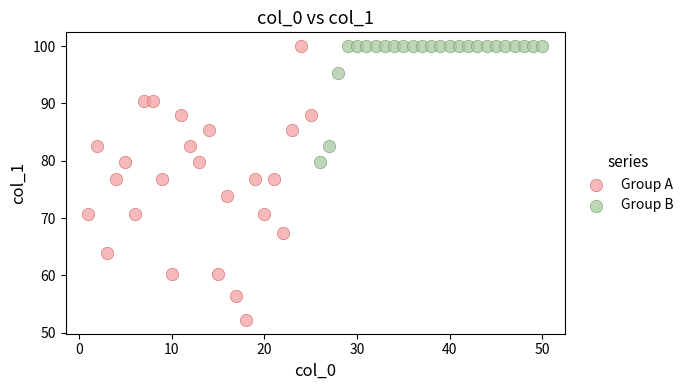

Which series has the widest spread of Y values?

Group A